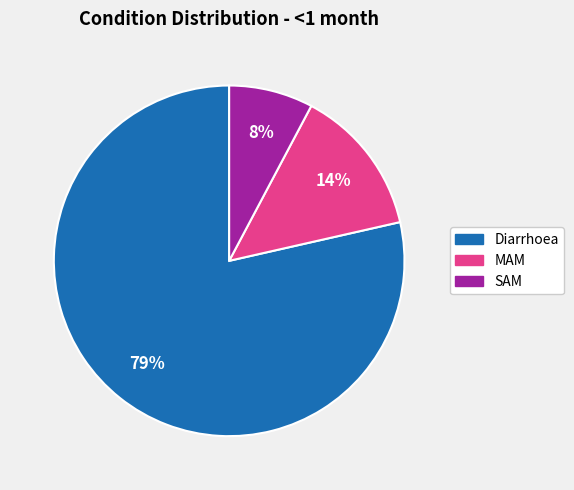

Count the number of slices in the pie.

3